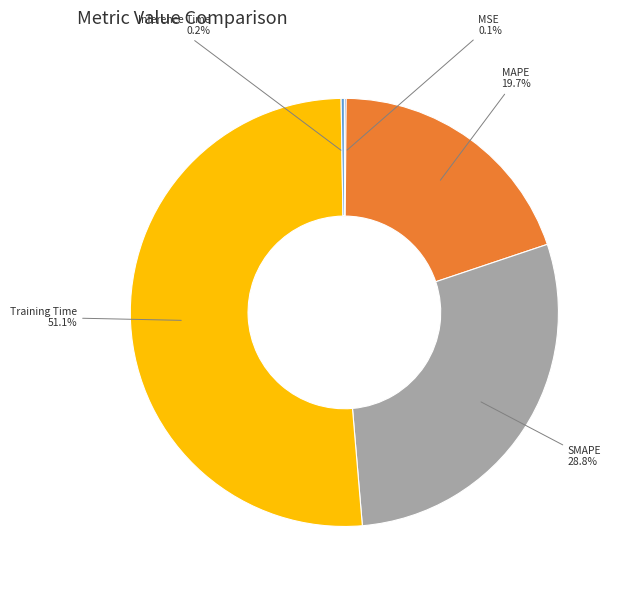

What is the largest slice in the pie chart?

Training Time